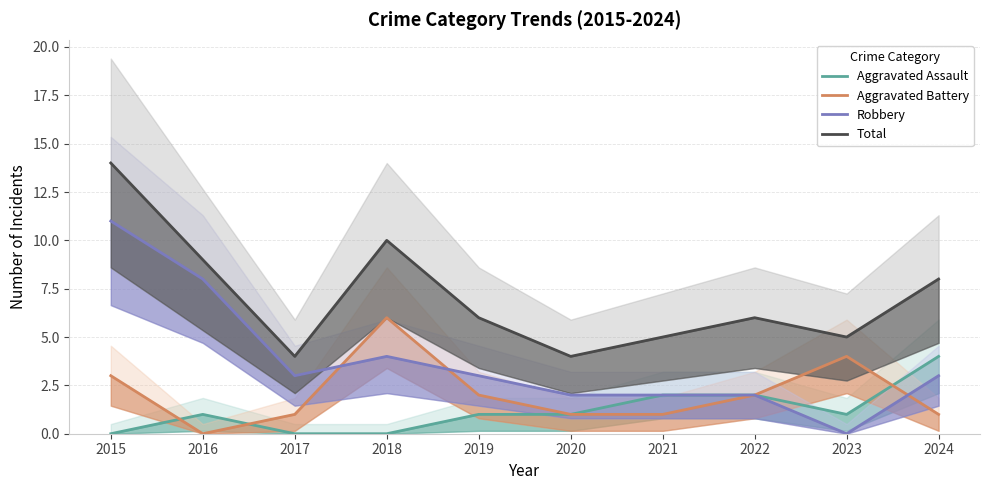

Which series has the largest total across all categories?

Total